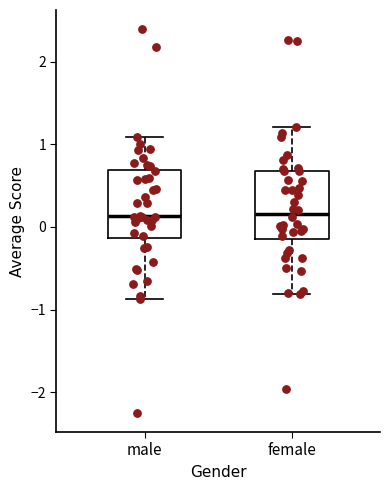

Where does the median line of the box for male sit on the y-axis? The values are not printed on the chart, so give them approximately, as read against the axis.

0.1